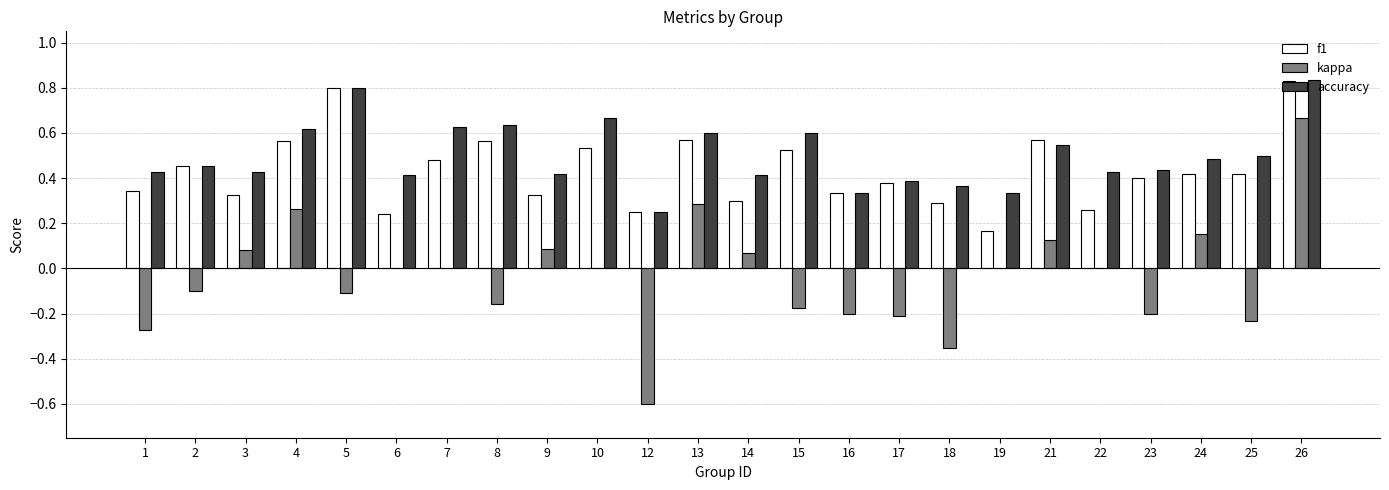

Count the number of data series in this chart.

3